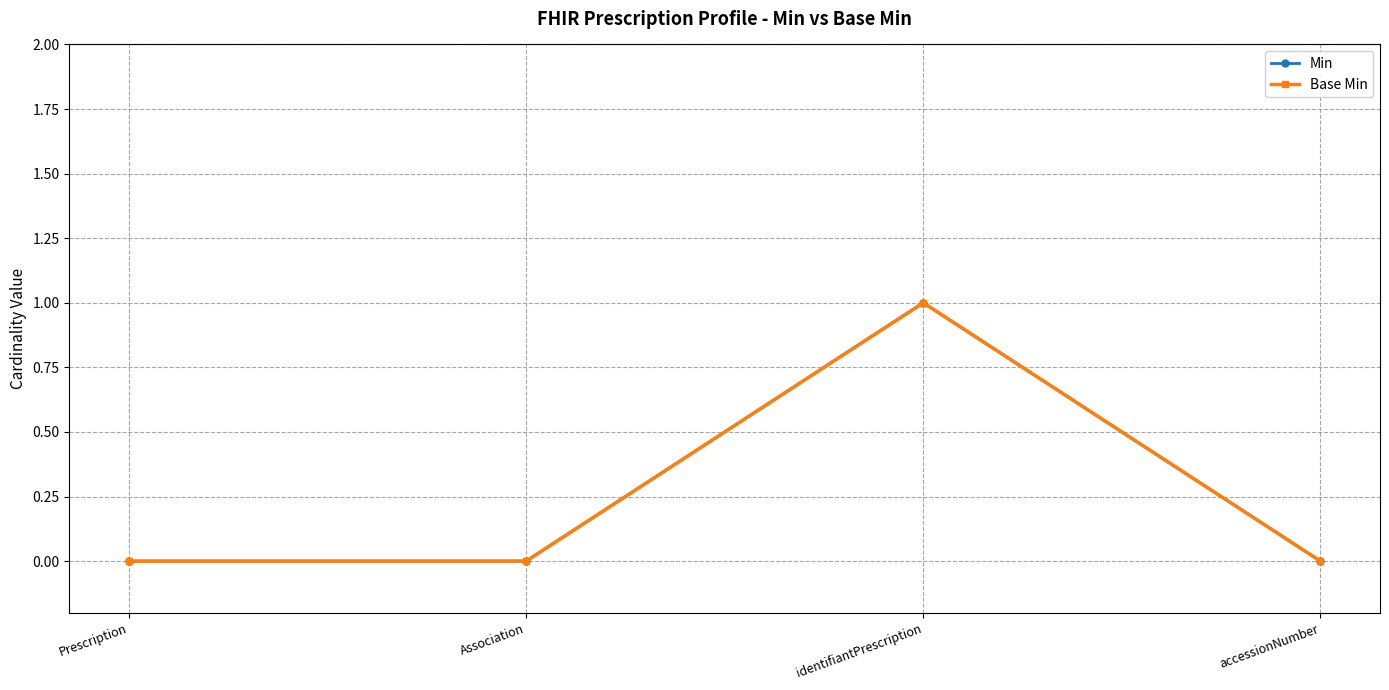

What is the maximum value for Base Min?

1